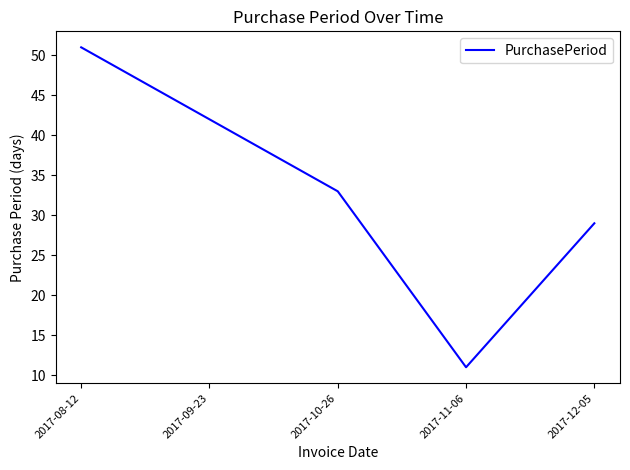

What is the smallest value displayed?

11